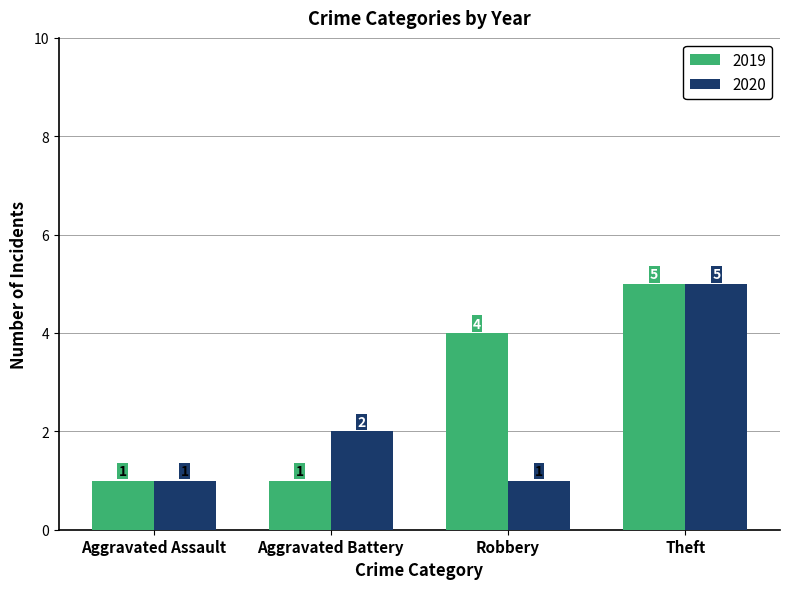

Reading right to left, list all the values displayed in this chart.

2019: 5	4	1	1
2020: 5	1	2	1